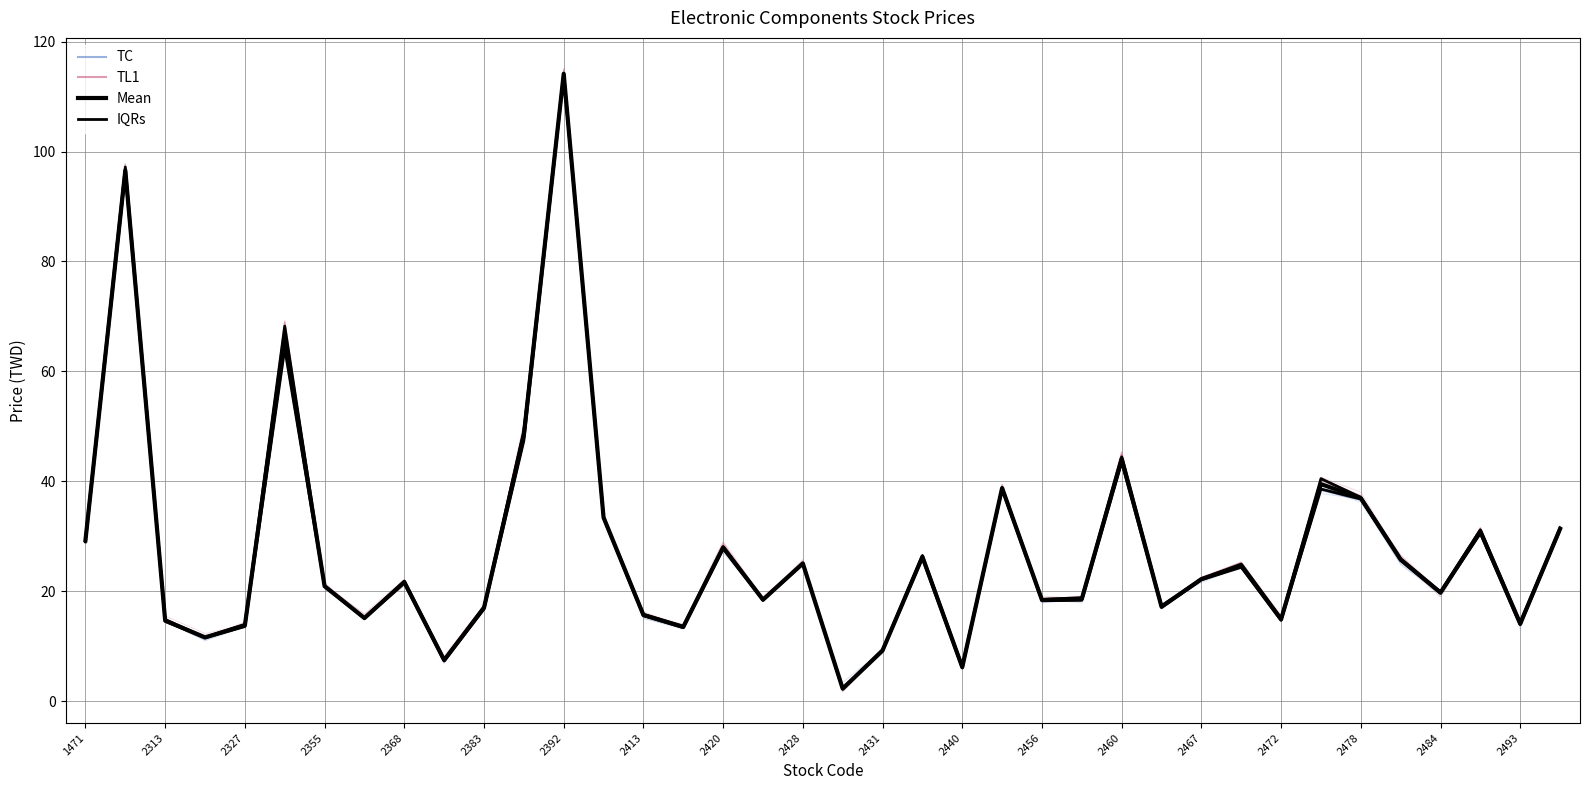

Count the number of categories in the chart.

38